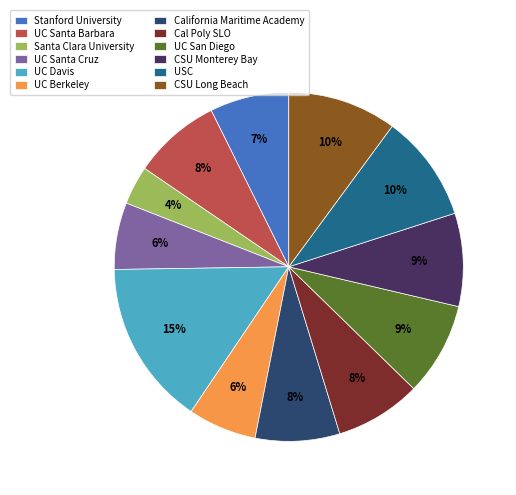

The UC Santa Barbara slice represents 8% of the pie. True or false?

True